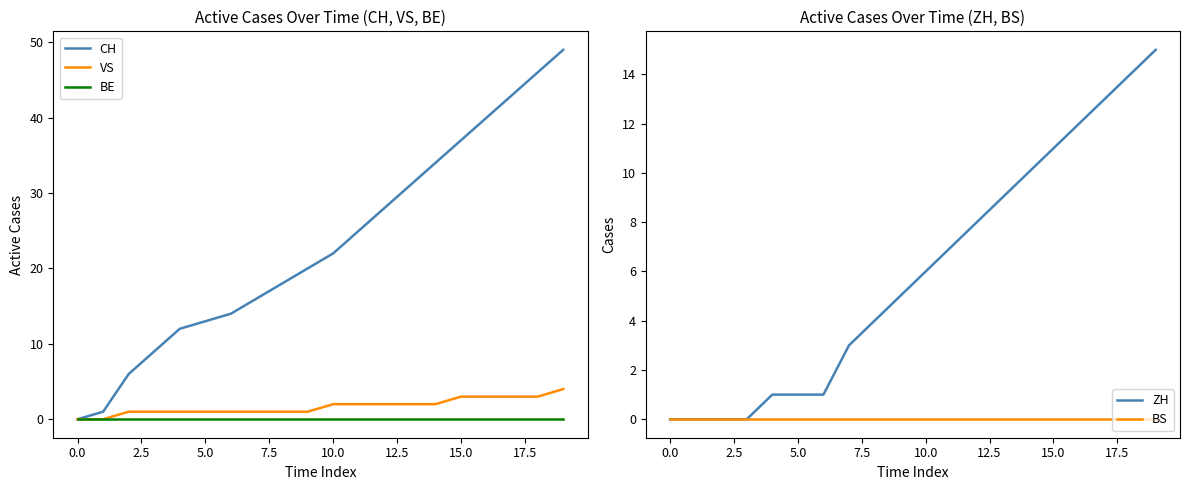

How many data points in CH are less than 22?

10